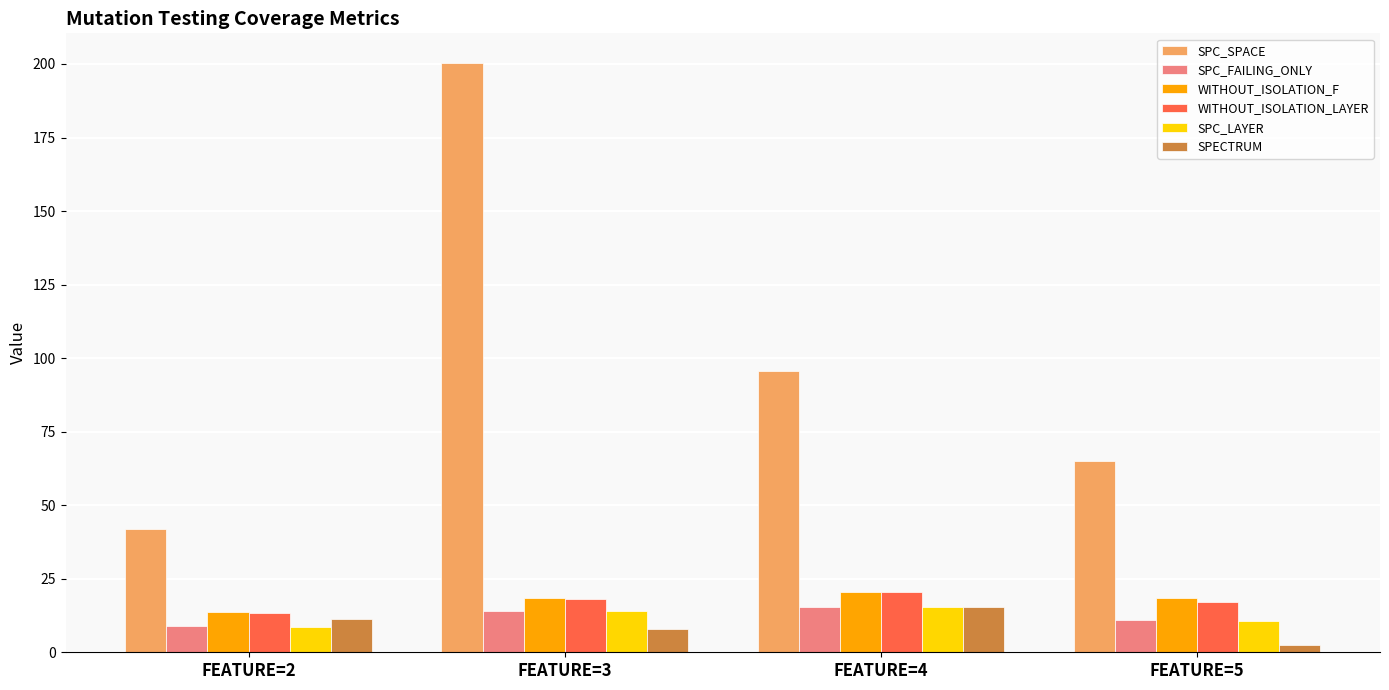

At which category does the chart reach its minimum across all series?

FEATURE=5